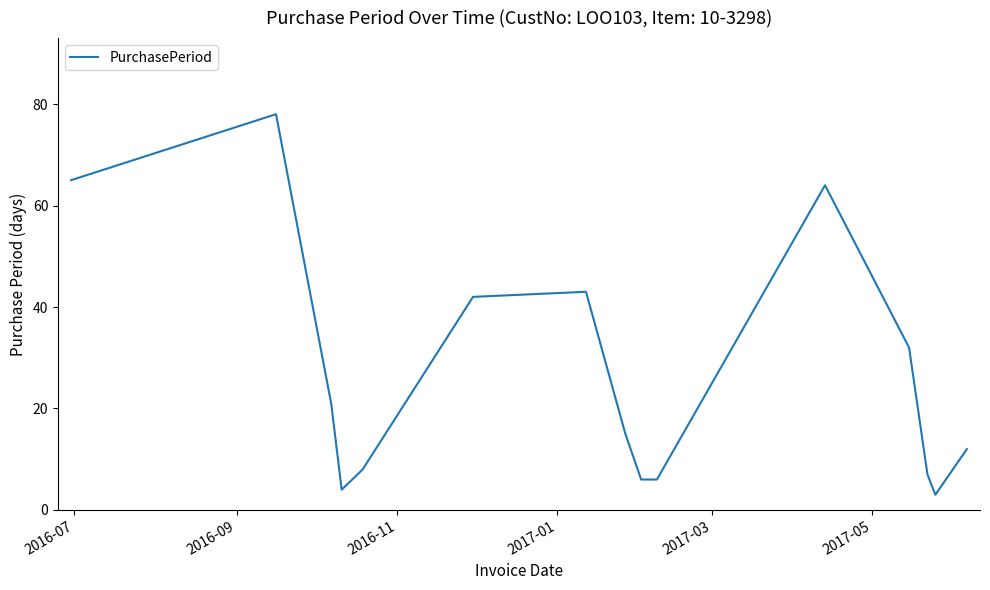

How many categories are shown in the chart?

15